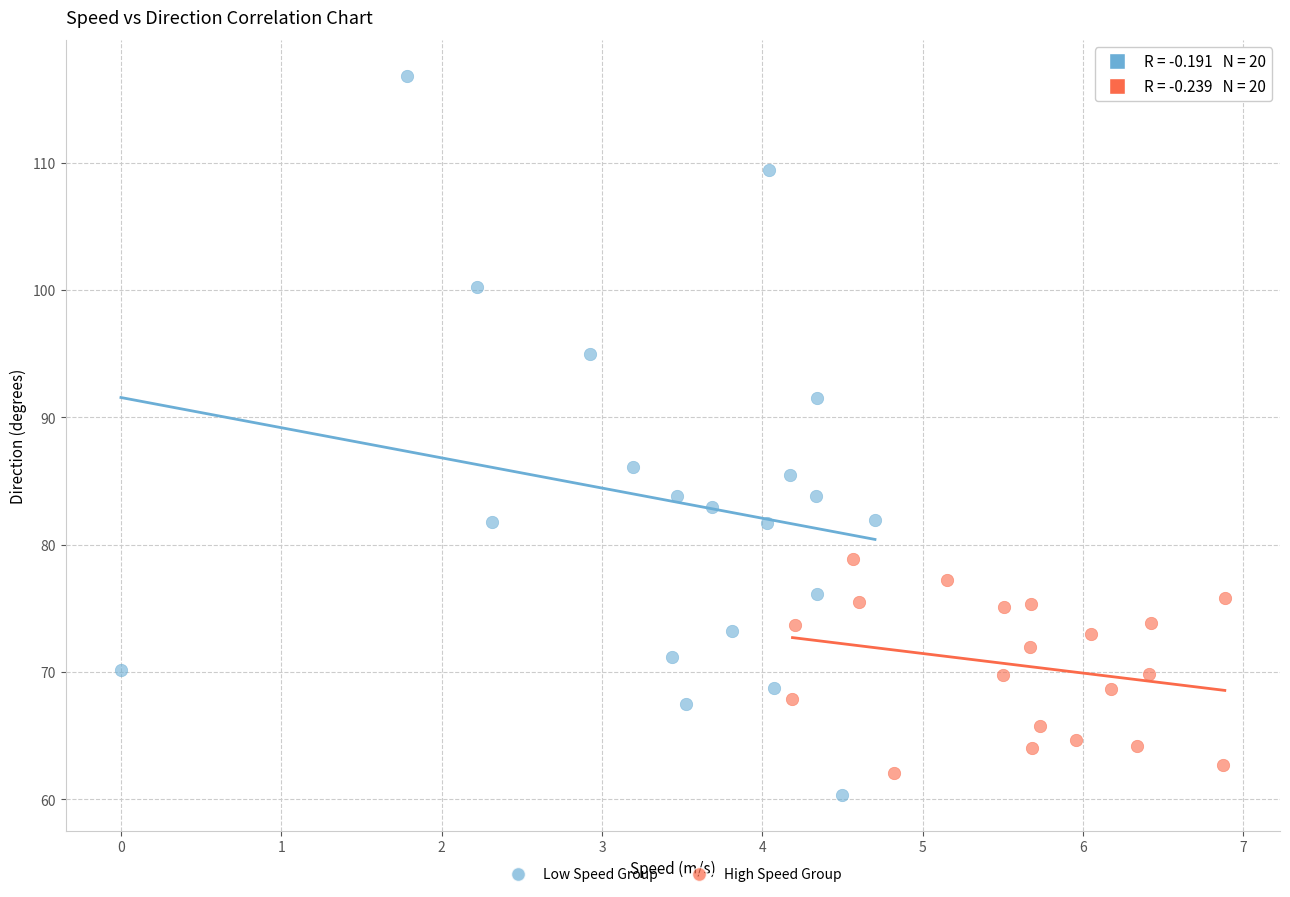

Which series has the largest Y range (max minus min)?

Low Speed Group